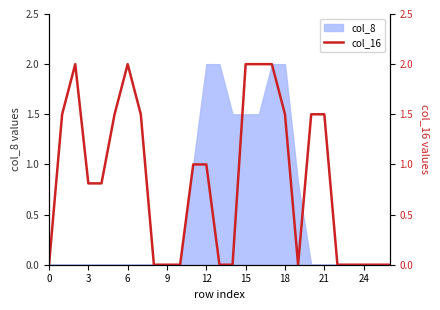

Where is the data nearest to the value 1?

11